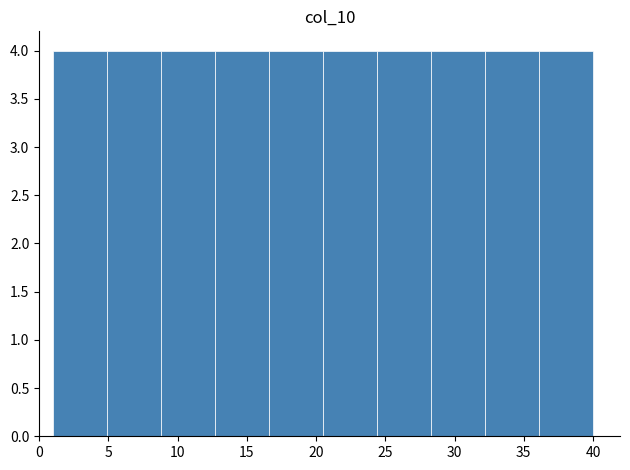

Reading left to right, transcribe this chart: for each bar, give the range it covers on the x-axis and its height. Neither the bar edges nor the heights are printed on the chart, so give them approximately, as read against the axes.

1.0 to 4.9: 4
4.9 to 8.8: 4
8.8 to 12.7: 4
12.7 to 16.6: 4
16.6 to 20.5: 4
20.5 to 24.4: 4
24.4 to 28.3: 4
28.3 to 32.2: 4
32.2 to 36.1: 4
36.1 to 40.0: 4